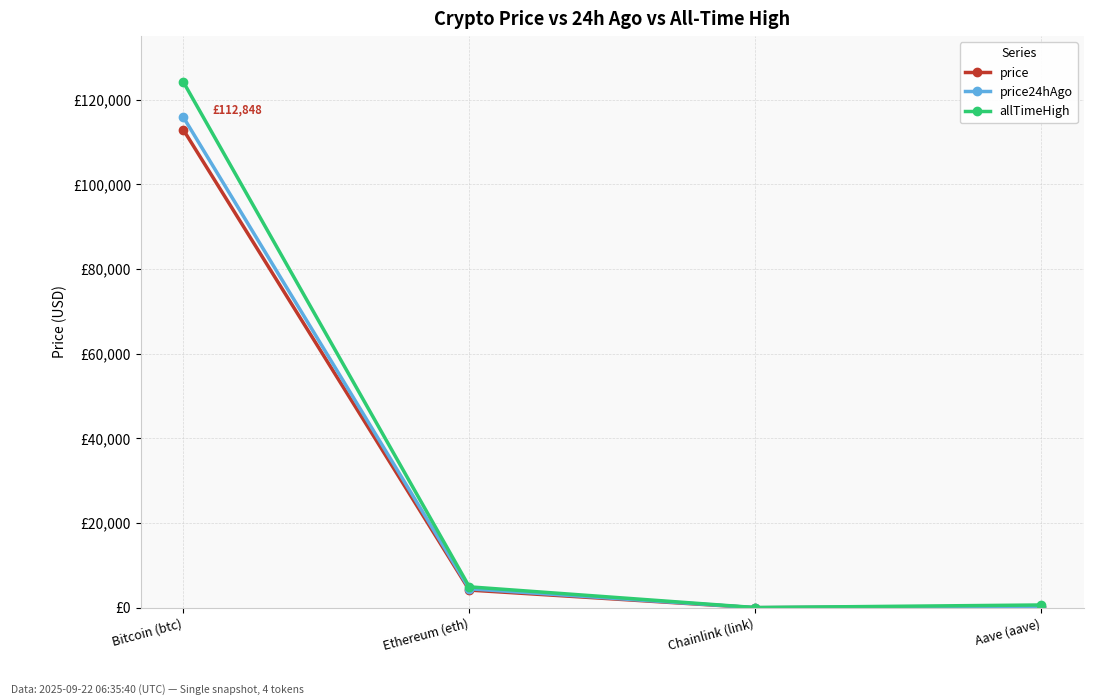

Does the chart have visible grid lines?

Yes